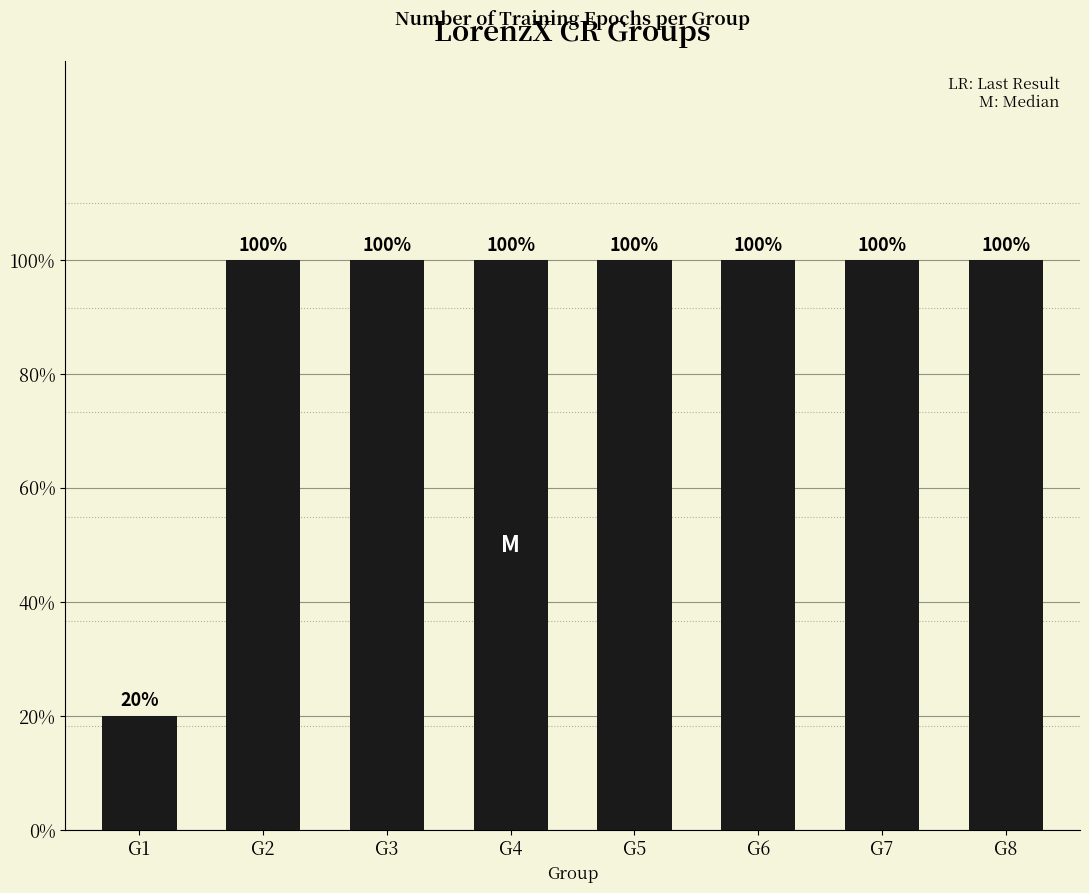

Are the bars horizontal?

No